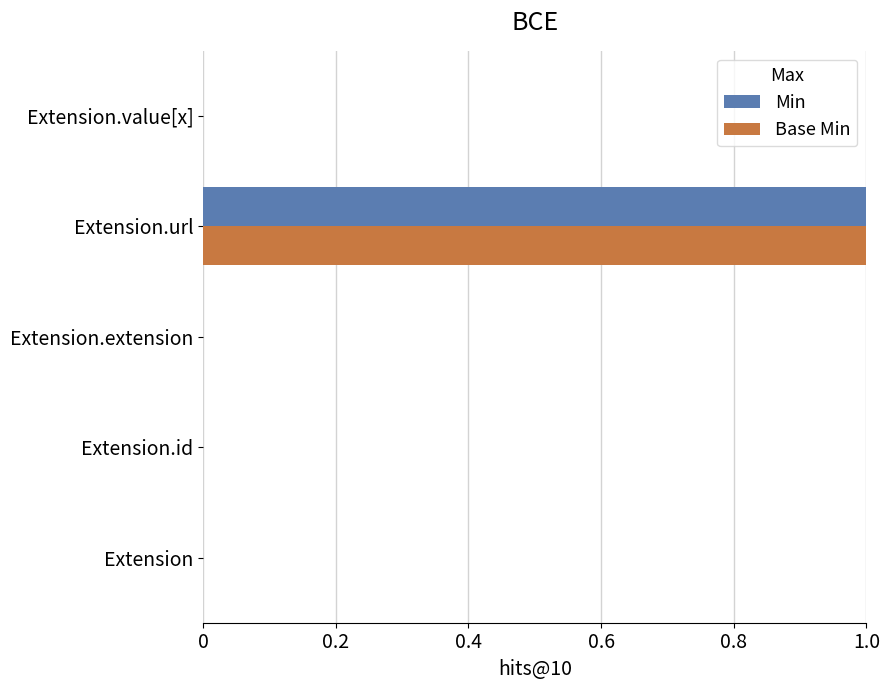

Is it true that Min equals 0 at Extension.value[x]?

True